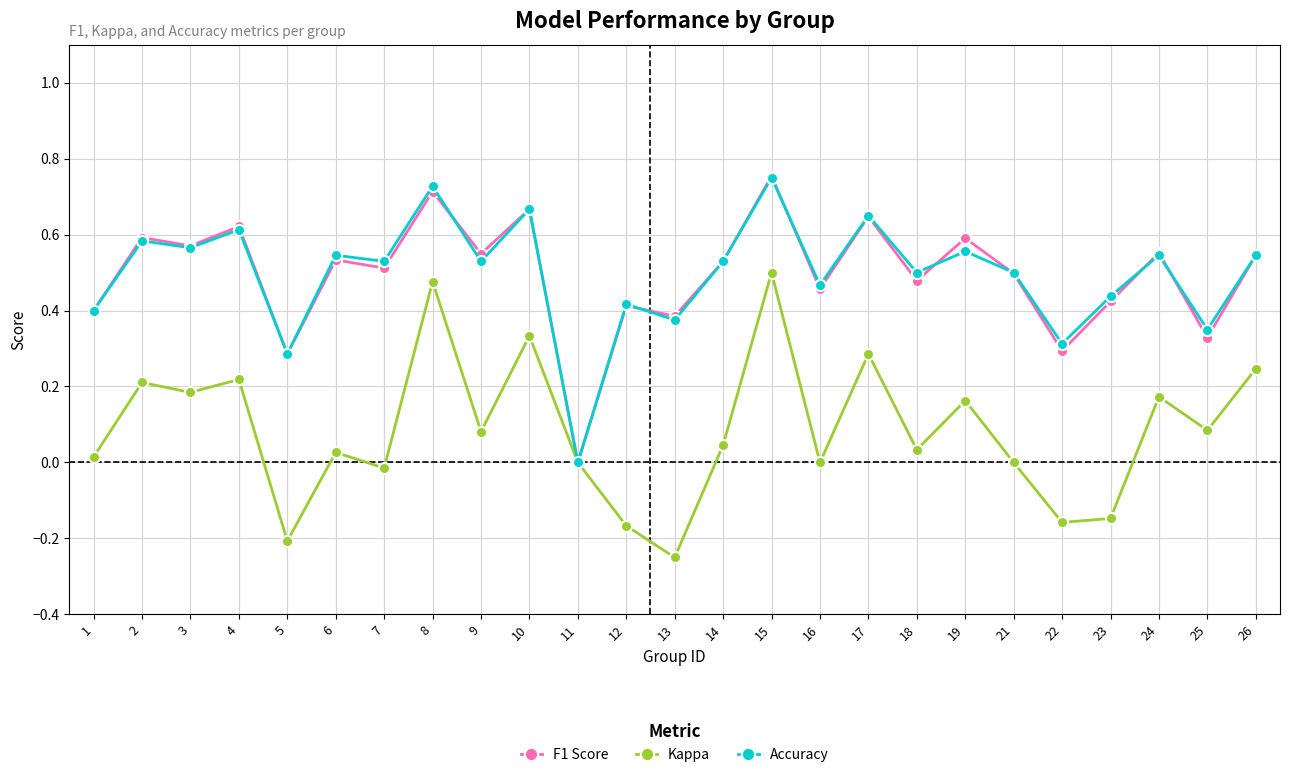

True or false: F1 Score has more than 1 points higher than both neighbors.

True